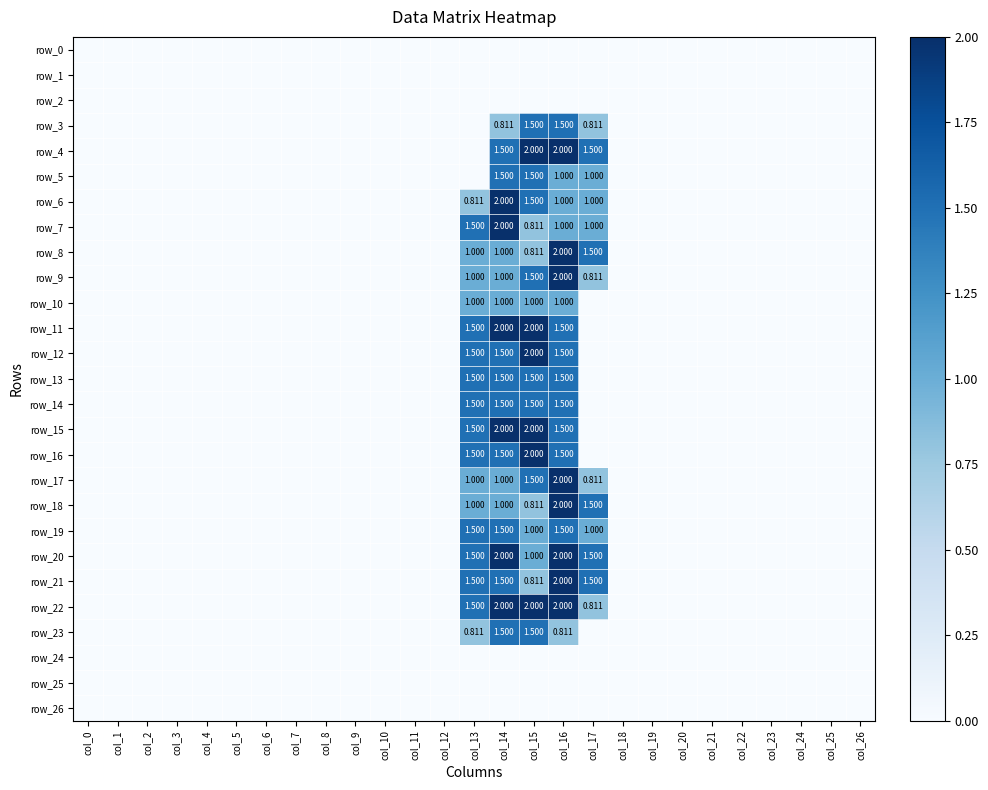

Reading left to right, transcribe all the data shown in this chart.

row_0: 0.0	0.0	0.0	0.0	0.0	0.0	0.0	0.0	0.0	0.0	0.0	0.0	0.0	0.0	0.0	0.0	0.0	0.0	0.0	0.0	0.0	0.0	0.0	0.0	0.0	0.0	0.0
row_1: 0.0	0.0	0.0	0.0	0.0	0.0	0.0	0.0	0.0	0.0	0.0	0.0	0.0	0.0	0.0	0.0	0.0	0.0	0.0	0.0	0.0	0.0	0.0	0.0	0.0	0.0	0.0
row_2: 0.0	0.0	0.0	0.0	0.0	0.0	0.0	0.0	0.0	0.0	0.0	0.0	0.0	0.0	0.0	0.0	0.0	0.0	0.0	0.0	0.0	0.0	0.0	0.0	0.0	0.0	0.0
row_3: 0.0	0.0	0.0	0.0	0.0	0.0	0.0	0.0	0.0	0.0	0.0	0.0	0.0	0.0	0.8	1.5	1.5	0.8	0.0	0.0	0.0	0.0	0.0	0.0	0.0	0.0	0.0
row_4: 0.0	0.0	0.0	0.0	0.0	0.0	0.0	0.0	0.0	0.0	0.0	0.0	0.0	0.0	1.5	2.0	2.0	1.5	0.0	0.0	0.0	0.0	0.0	0.0	0.0	0.0	0.0
row_5: 0.0	0.0	0.0	0.0	0.0	0.0	0.0	0.0	0.0	0.0	0.0	0.0	0.0	0.0	1.5	1.5	1.0	1.0	0.0	0.0	0.0	0.0	0.0	0.0	0.0	0.0	0.0
row_6: 0.0	0.0	0.0	0.0	0.0	0.0	0.0	0.0	0.0	0.0	0.0	0.0	0.0	0.8	2.0	1.5	1.0	1.0	0.0	0.0	0.0	0.0	0.0	0.0	0.0	0.0	0.0
row_7: 0.0	0.0	0.0	0.0	0.0	0.0	0.0	0.0	0.0	0.0	0.0	0.0	0.0	1.5	2.0	0.8	1.0	1.0	0.0	0.0	0.0	0.0	0.0	0.0	0.0	0.0	0.0
row_8: 0.0	0.0	0.0	0.0	0.0	0.0	0.0	0.0	0.0	0.0	0.0	0.0	0.0	1.0	1.0	0.8	2.0	1.5	0.0	0.0	0.0	0.0	0.0	0.0	0.0	0.0	0.0
row_9: 0.0	0.0	0.0	0.0	0.0	0.0	0.0	0.0	0.0	0.0	0.0	0.0	0.0	1.0	1.0	1.5	2.0	0.8	0.0	0.0	0.0	0.0	0.0	0.0	0.0	0.0	0.0
row_10: 0.0	0.0	0.0	0.0	0.0	0.0	0.0	0.0	0.0	0.0	0.0	0.0	0.0	1.0	1.0	1.0	1.0	0.0	0.0	0.0	0.0	0.0	0.0	0.0	0.0	0.0	0.0
row_11: 0.0	0.0	0.0	0.0	0.0	0.0	0.0	0.0	0.0	0.0	0.0	0.0	0.0	1.5	2.0	2.0	1.5	0.0	0.0	0.0	0.0	0.0	0.0	0.0	0.0	0.0	0.0
row_12: 0.0	0.0	0.0	0.0	0.0	0.0	0.0	0.0	0.0	0.0	0.0	0.0	0.0	1.5	1.5	2.0	1.5	0.0	0.0	0.0	0.0	0.0	0.0	0.0	0.0	0.0	0.0
row_13: 0.0	0.0	0.0	0.0	0.0	0.0	0.0	0.0	0.0	0.0	0.0	0.0	0.0	1.5	1.5	1.5	1.5	0.0	0.0	0.0	0.0	0.0	0.0	0.0	0.0	0.0	0.0
row_14: 0.0	0.0	0.0	0.0	0.0	0.0	0.0	0.0	0.0	0.0	0.0	0.0	0.0	1.5	1.5	1.5	1.5	0.0	0.0	0.0	0.0	0.0	0.0	0.0	0.0	0.0	0.0
row_15: 0.0	0.0	0.0	0.0	0.0	0.0	0.0	0.0	0.0	0.0	0.0	0.0	0.0	1.5	2.0	2.0	1.5	0.0	0.0	0.0	0.0	0.0	0.0	0.0	0.0	0.0	0.0
row_16: 0.0	0.0	0.0	0.0	0.0	0.0	0.0	0.0	0.0	0.0	0.0	0.0	0.0	1.5	1.5	2.0	1.5	0.0	0.0	0.0	0.0	0.0	0.0	0.0	0.0	0.0	0.0
row_17: 0.0	0.0	0.0	0.0	0.0	0.0	0.0	0.0	0.0	0.0	0.0	0.0	0.0	1.0	1.0	1.5	2.0	0.8	0.0	0.0	0.0	0.0	0.0	0.0	0.0	0.0	0.0
row_18: 0.0	0.0	0.0	0.0	0.0	0.0	0.0	0.0	0.0	0.0	0.0	0.0	0.0	1.0	1.0	0.8	2.0	1.5	0.0	0.0	0.0	0.0	0.0	0.0	0.0	0.0	0.0
row_19: 0.0	0.0	0.0	0.0	0.0	0.0	0.0	0.0	0.0	0.0	0.0	0.0	0.0	1.5	1.5	1.0	1.5	1.0	0.0	0.0	0.0	0.0	0.0	0.0	0.0	0.0	0.0
row_20: 0.0	0.0	0.0	0.0	0.0	0.0	0.0	0.0	0.0	0.0	0.0	0.0	0.0	1.5	2.0	1.0	2.0	1.5	0.0	0.0	0.0	0.0	0.0	0.0	0.0	0.0	0.0
row_21: 0.0	0.0	0.0	0.0	0.0	0.0	0.0	0.0	0.0	0.0	0.0	0.0	0.0	1.5	1.5	0.8	2.0	1.5	0.0	0.0	0.0	0.0	0.0	0.0	0.0	0.0	0.0
row_22: 0.0	0.0	0.0	0.0	0.0	0.0	0.0	0.0	0.0	0.0	0.0	0.0	0.0	1.5	2.0	2.0	2.0	0.8	0.0	0.0	0.0	0.0	0.0	0.0	0.0	0.0	0.0
row_23: 0.0	0.0	0.0	0.0	0.0	0.0	0.0	0.0	0.0	0.0	0.0	0.0	0.0	0.8	1.5	1.5	0.8	0.0	0.0	0.0	0.0	0.0	0.0	0.0	0.0	0.0	0.0
row_24: 0.0	0.0	0.0	0.0	0.0	0.0	0.0	0.0	0.0	0.0	0.0	0.0	0.0	0.0	0.0	0.0	0.0	0.0	0.0	0.0	0.0	0.0	0.0	0.0	0.0	0.0	0.0
row_25: 0.0	0.0	0.0	0.0	0.0	0.0	0.0	0.0	0.0	0.0	0.0	0.0	0.0	0.0	0.0	0.0	0.0	0.0	0.0	0.0	0.0	0.0	0.0	0.0	0.0	0.0	0.0
row_26: 0.0	0.0	0.0	0.0	0.0	0.0	0.0	0.0	0.0	0.0	0.0	0.0	0.0	0.0	0.0	0.0	0.0	0.0	0.0	0.0	0.0	0.0	0.0	0.0	0.0	0.0	0.0